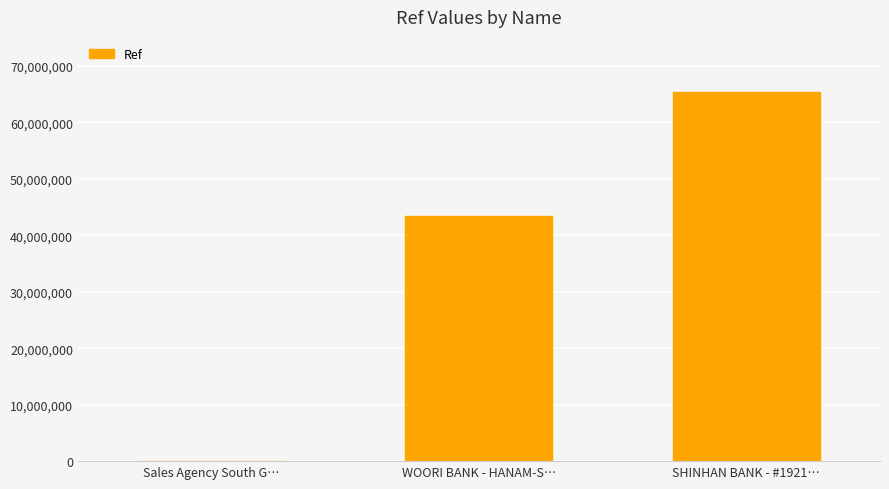

At which label is the value closest to 32679829?

WOORI BANK - HANAM-S…